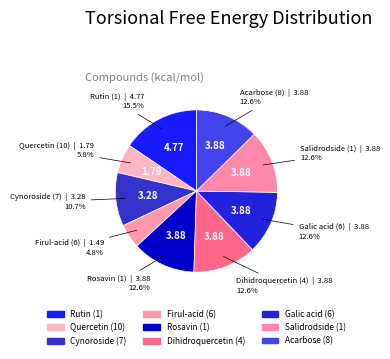

Which category has the biggest portion of the pie?

Rutin (1)